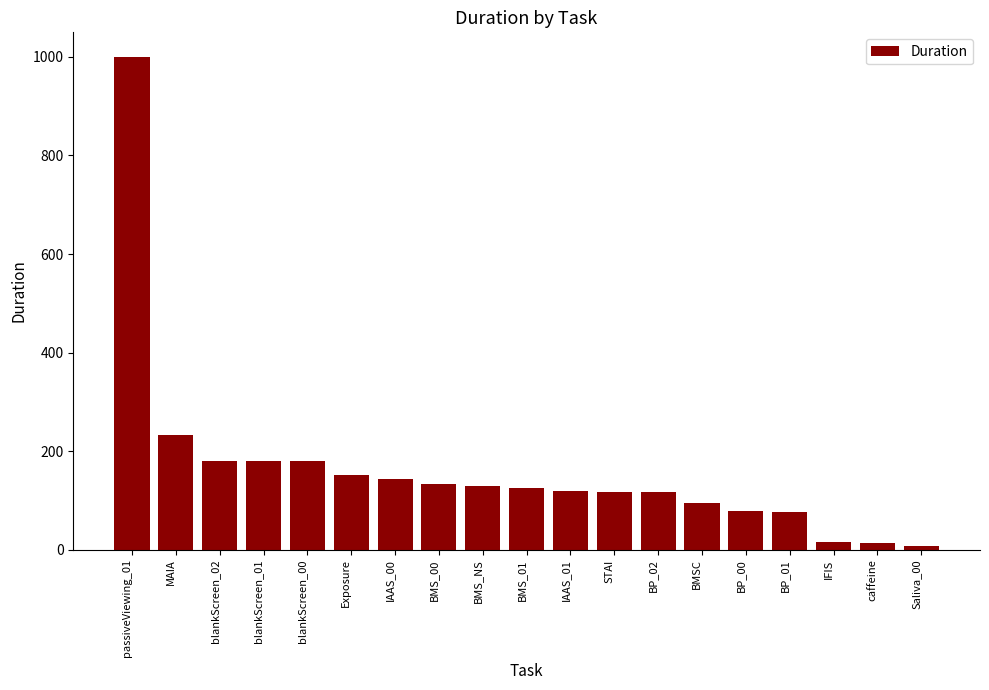

What is the maximum value shown in the chart?

1000